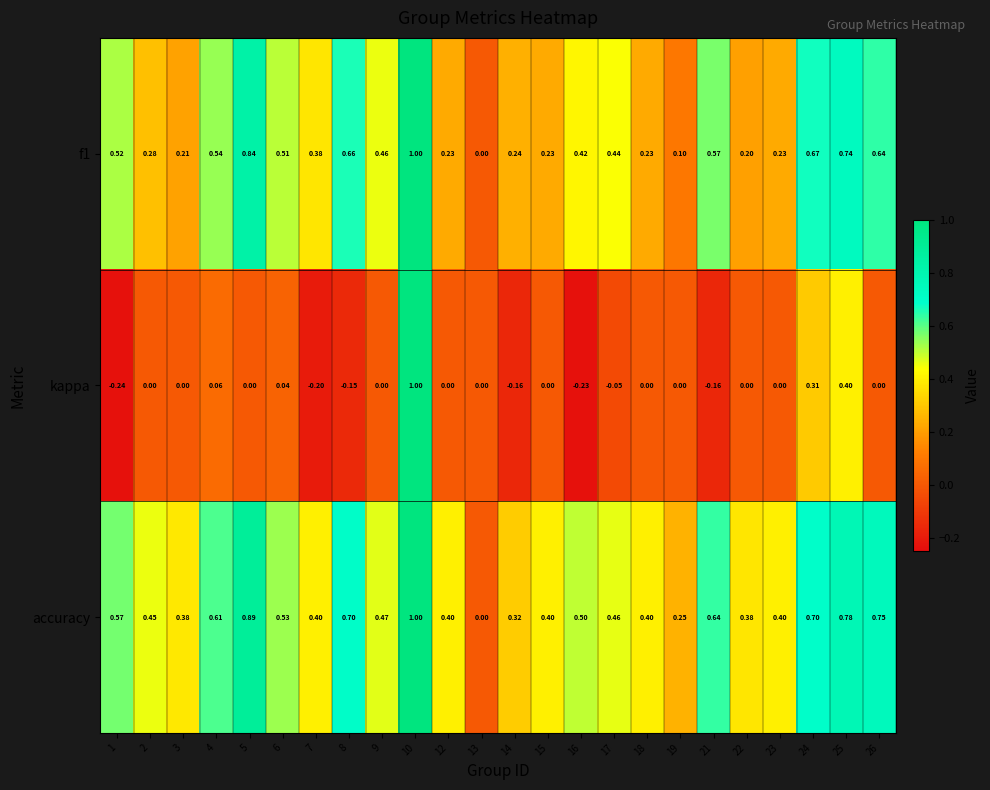

Which series has the widest spread of values?

kappa